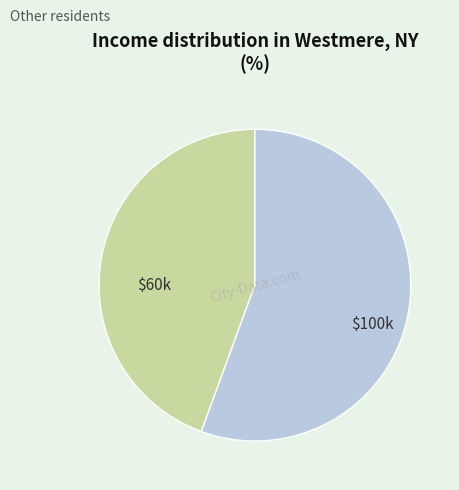

How many segments does this pie chart have?

2